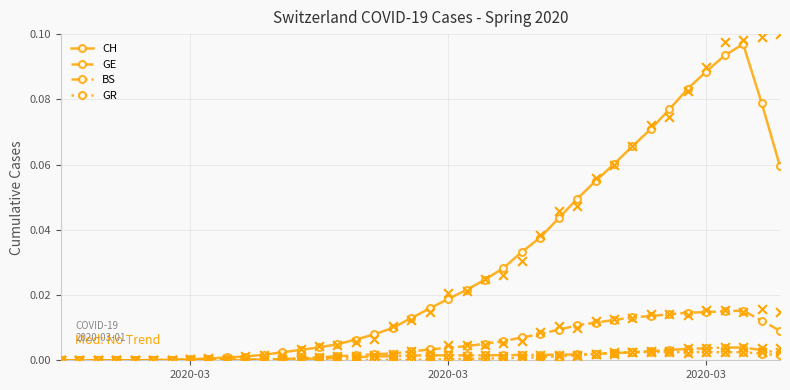

Which series contains the lowest Y value?

CH